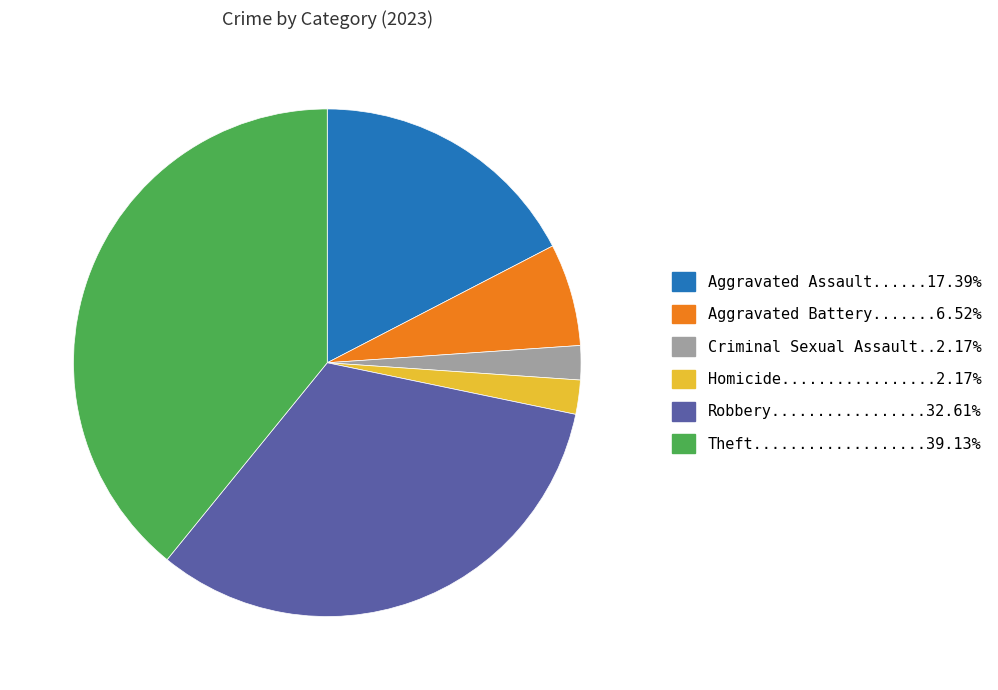

Is there a majority slice in this chart?

No